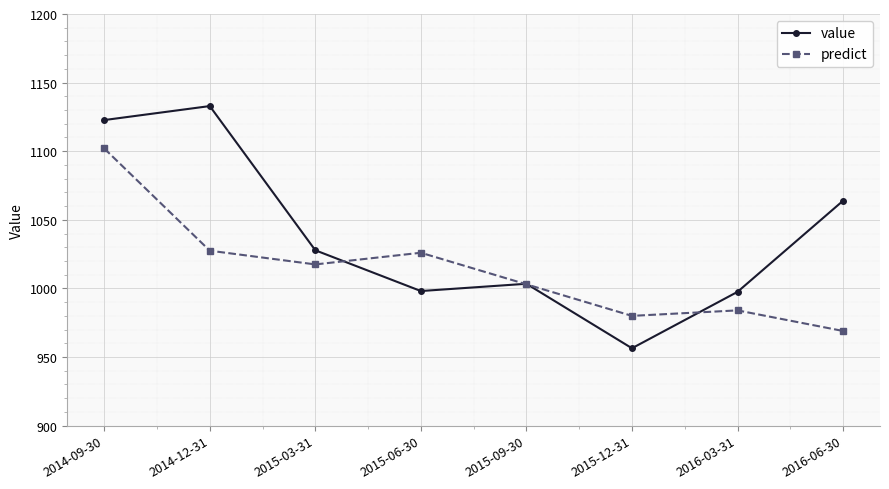

What is the value of the predict point at the 3rd from the left?

1017.5